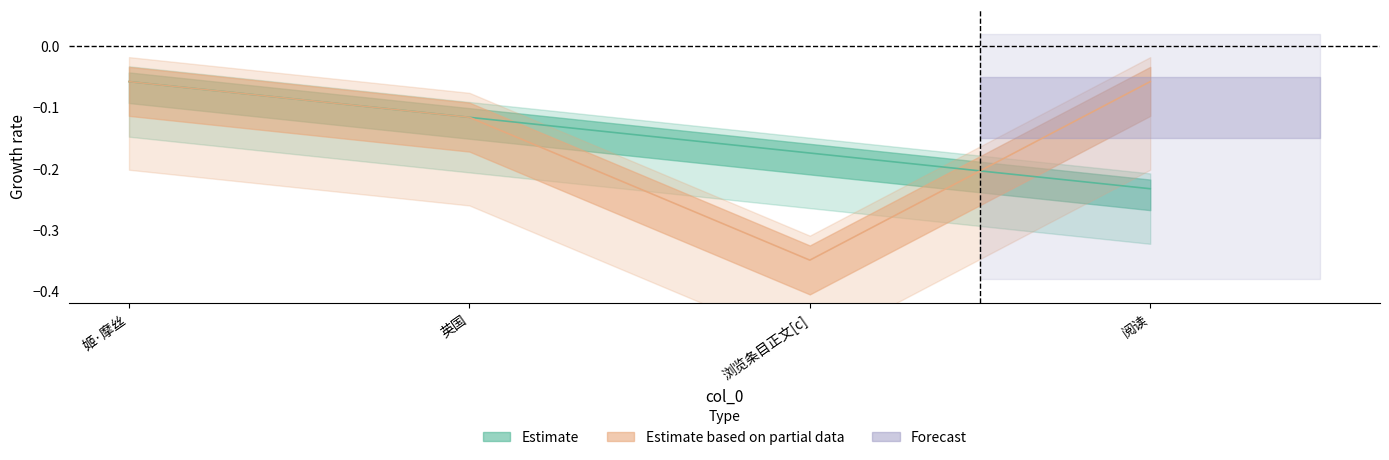

The value of col_6 at 英国 is -0.0. True or false?

False